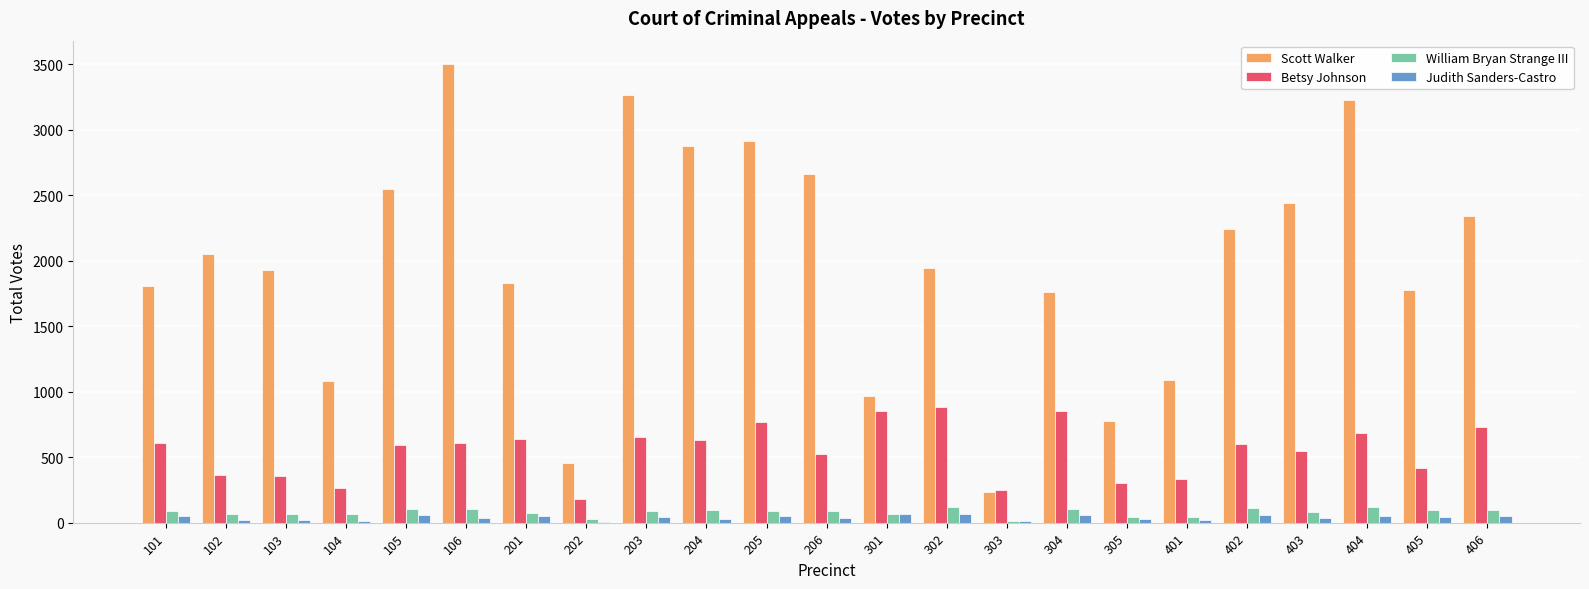

Which category has the highest value in the Scott Walker series?

106